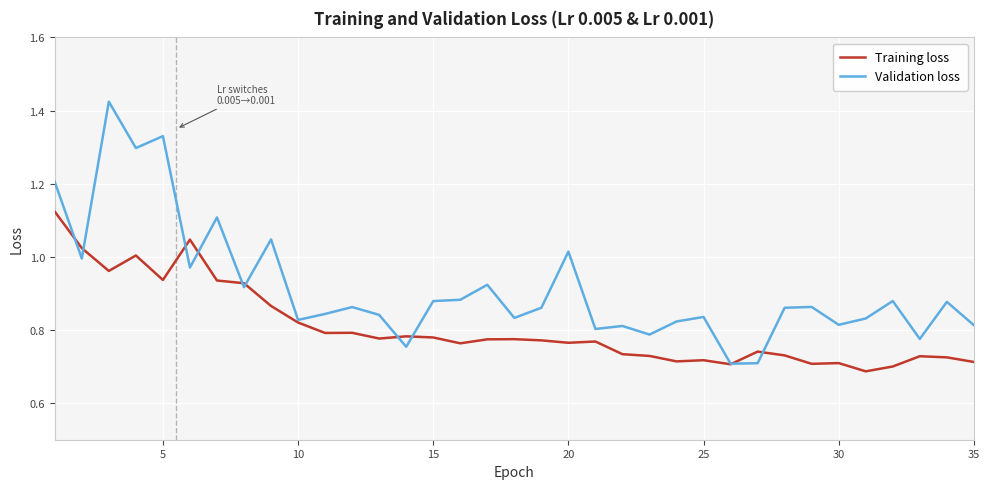

What is the difference between the maximum and minimum values in the Training loss series?

0.4